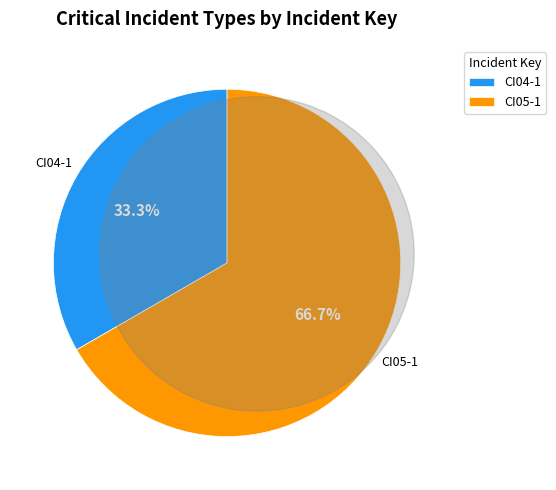

What is the ratio of the value at CI04-1 to the value at CI05-1?

0.5